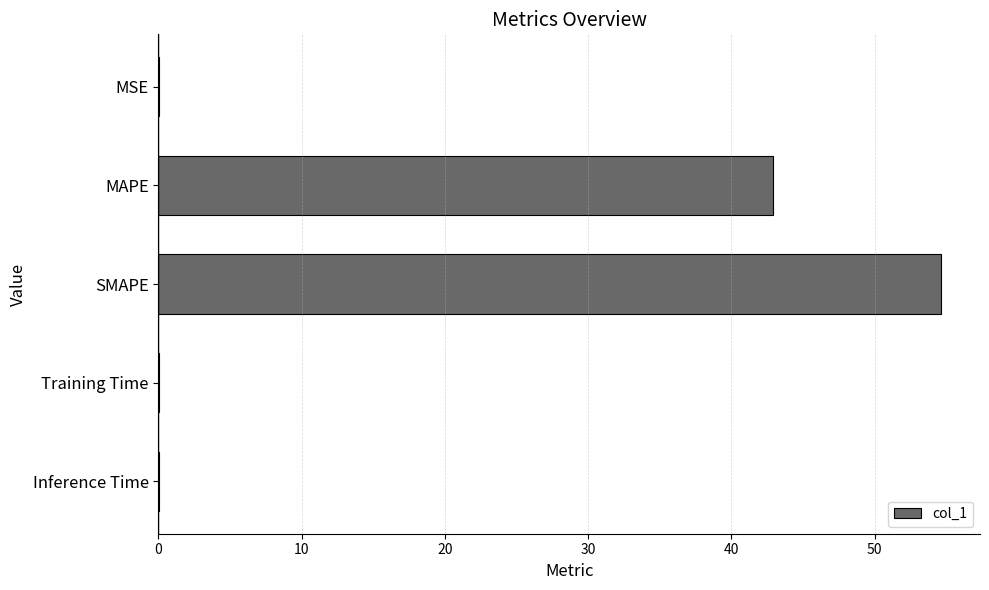

Between Inference Time and MAPE, which is larger?

MAPE